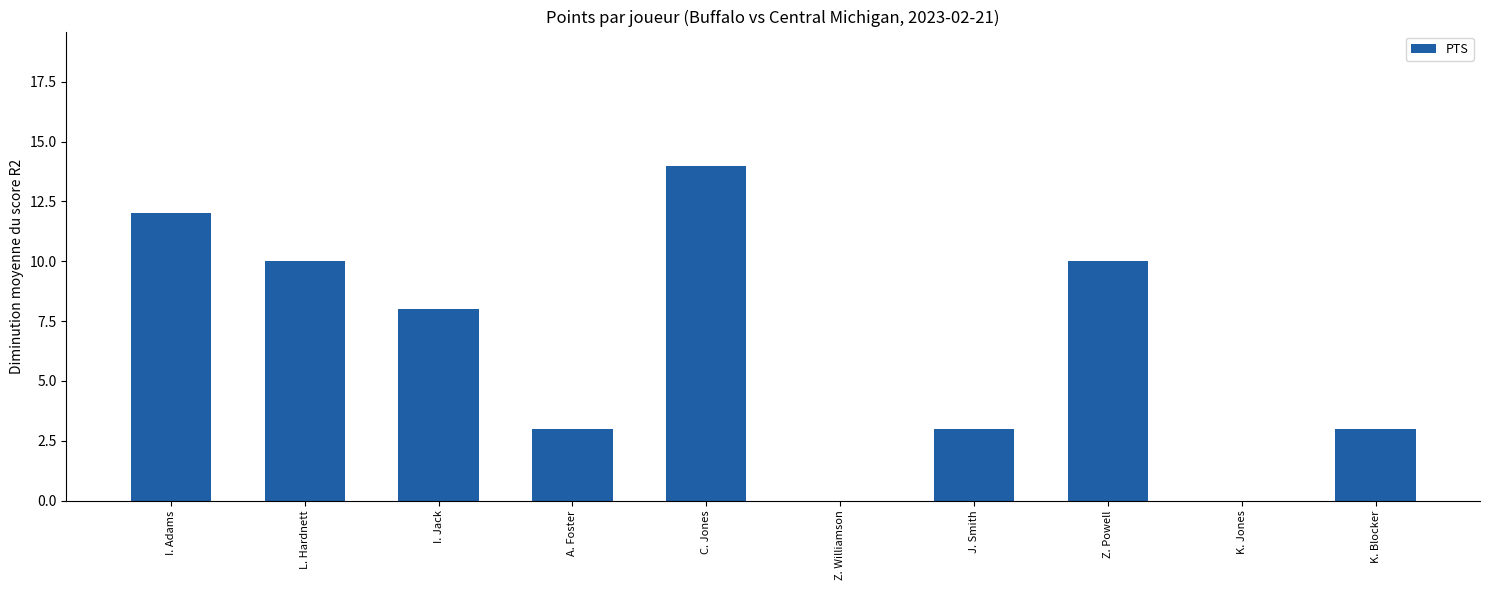

Does the chart contain stacked bars?

No